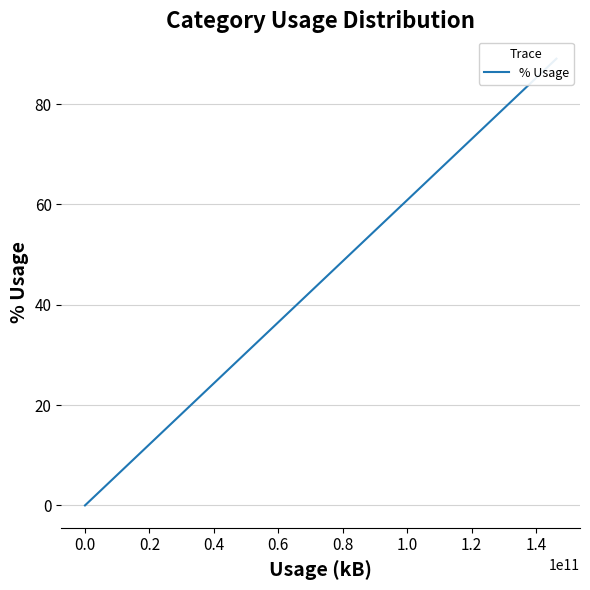

Is it true that the value at −0.2 is 47.8?

False